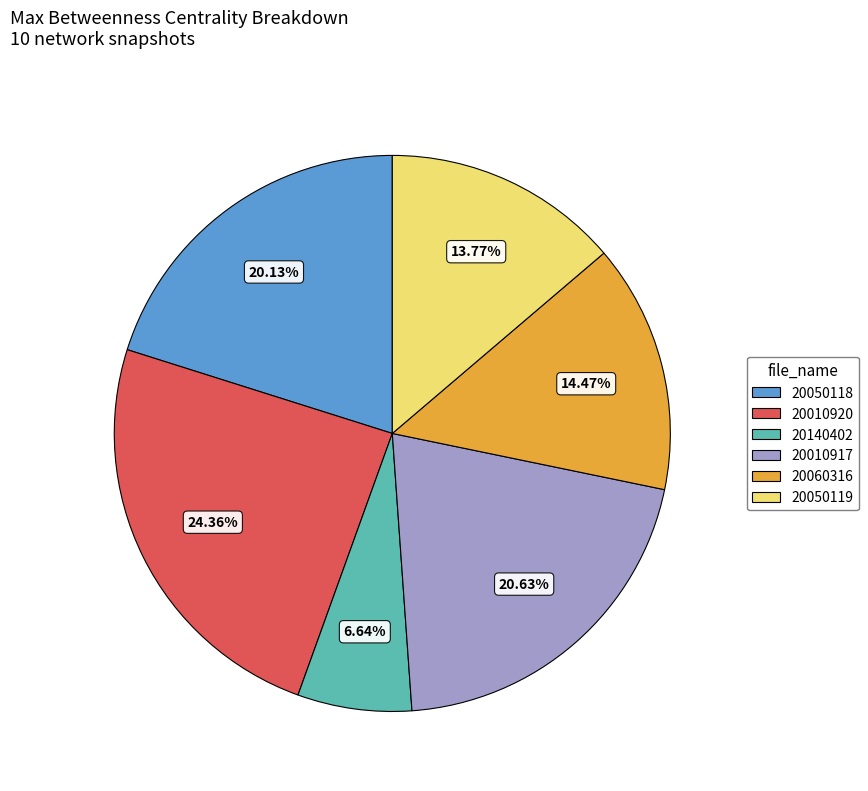

Is there any slice that represents more than half of the pie?

No